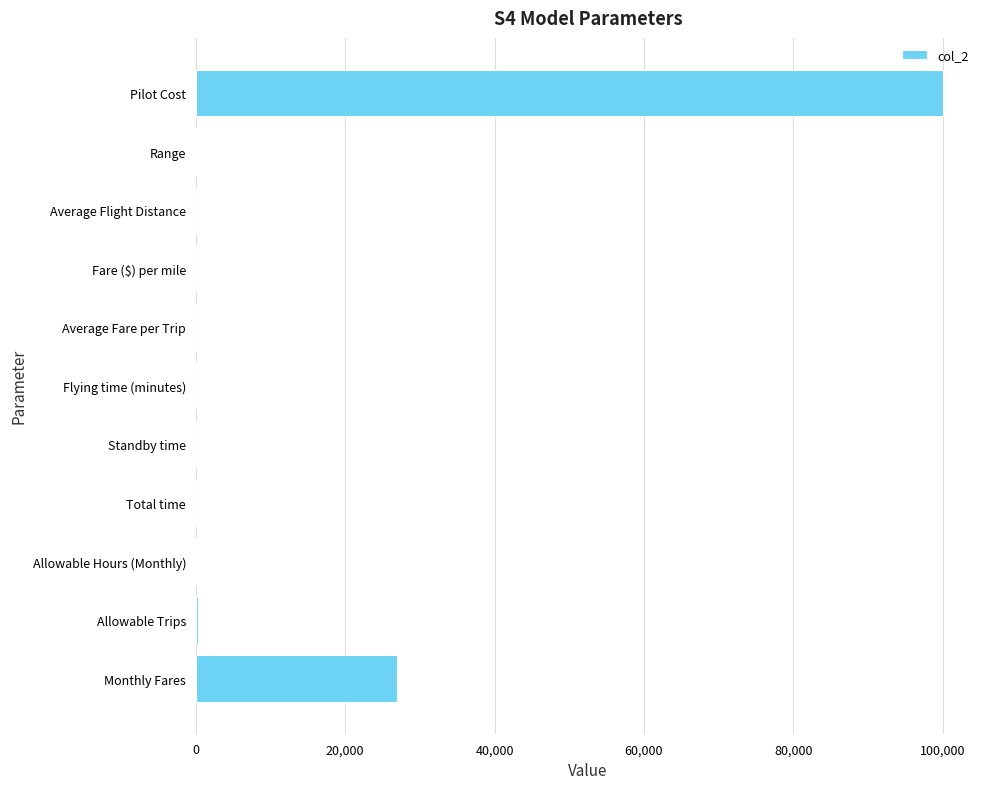

Which label corresponds to the largest value in the chart?

Pilot Cost